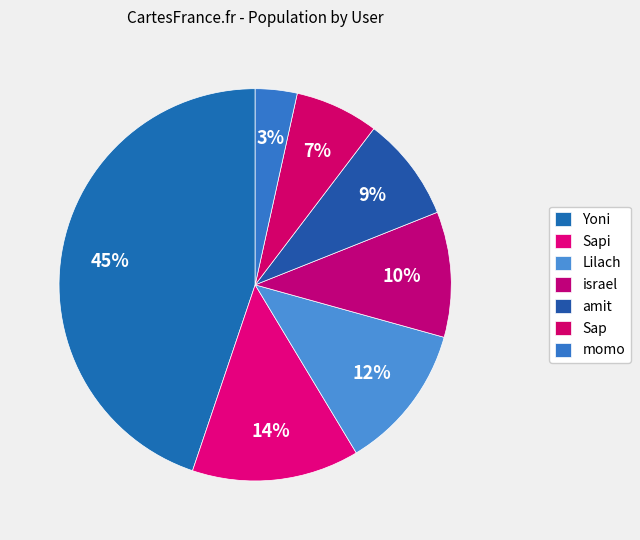

How many segments does this pie chart have?

7